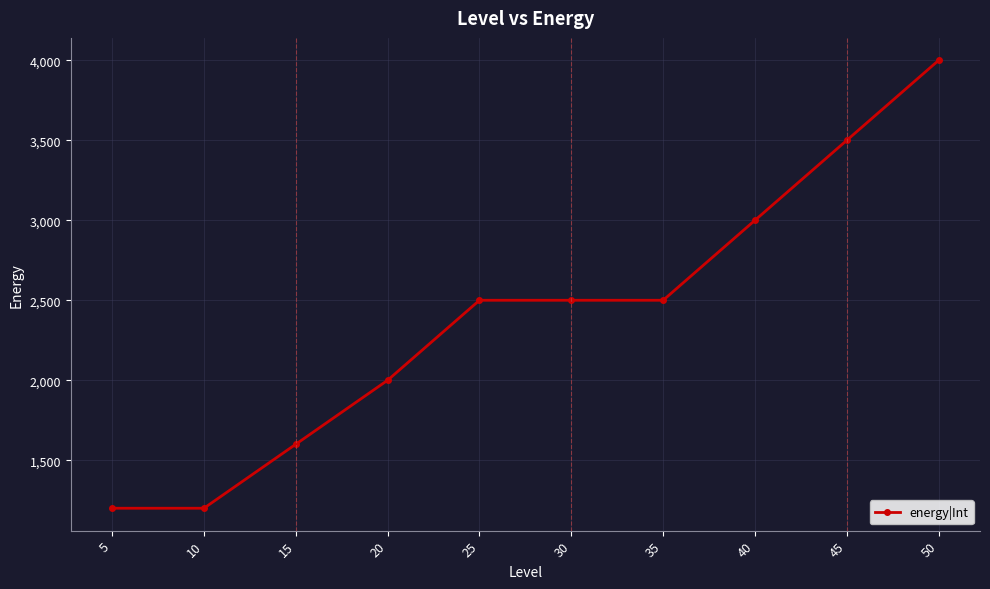

What is the value of the 7th point from the left?

2500